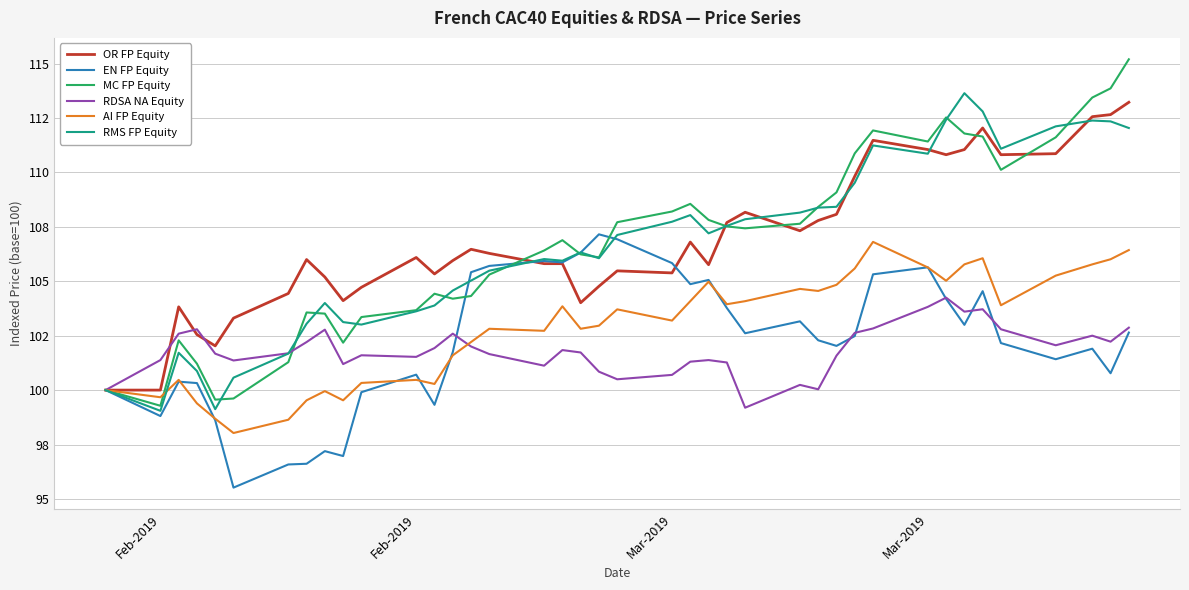

In OR FP Equity, how many points are higher than both neighbors (excluding endpoints)?

9